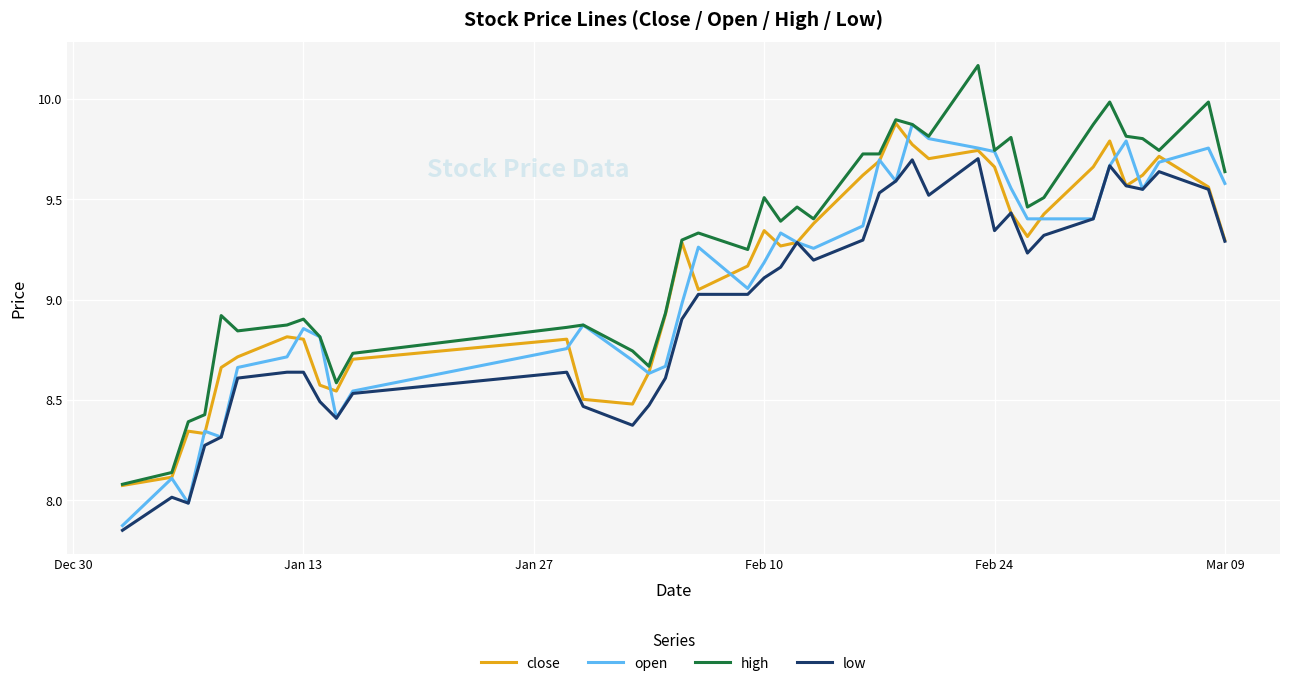

Which series has the largest total across all categories?

high